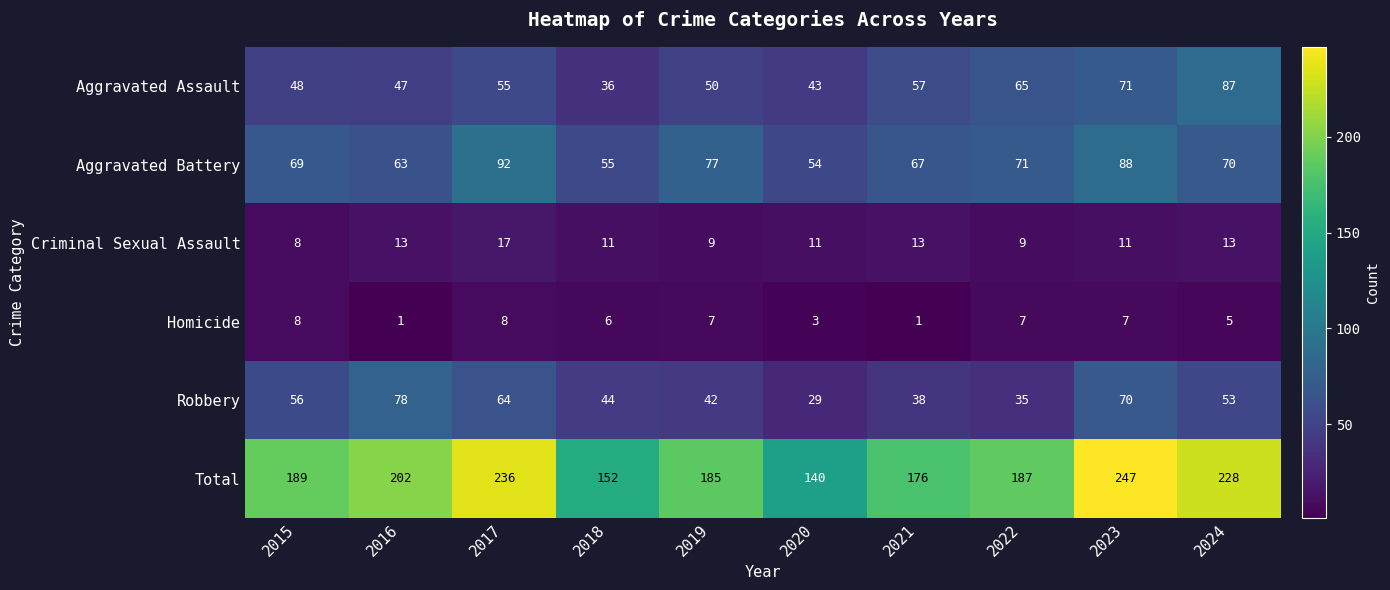

What value does the Total series have at 2015?

189